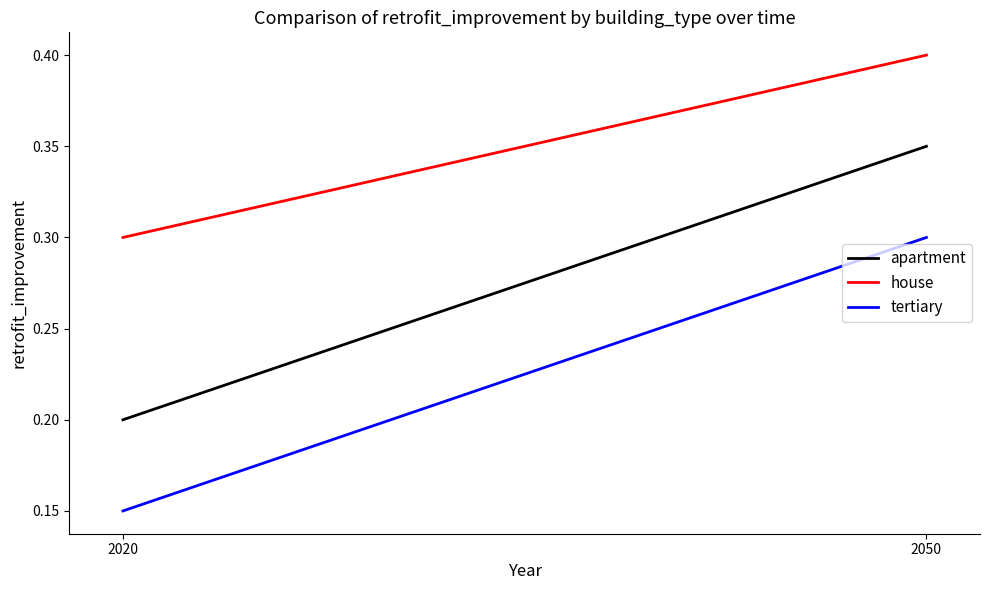

What is the sum of all apartment values?

0.6